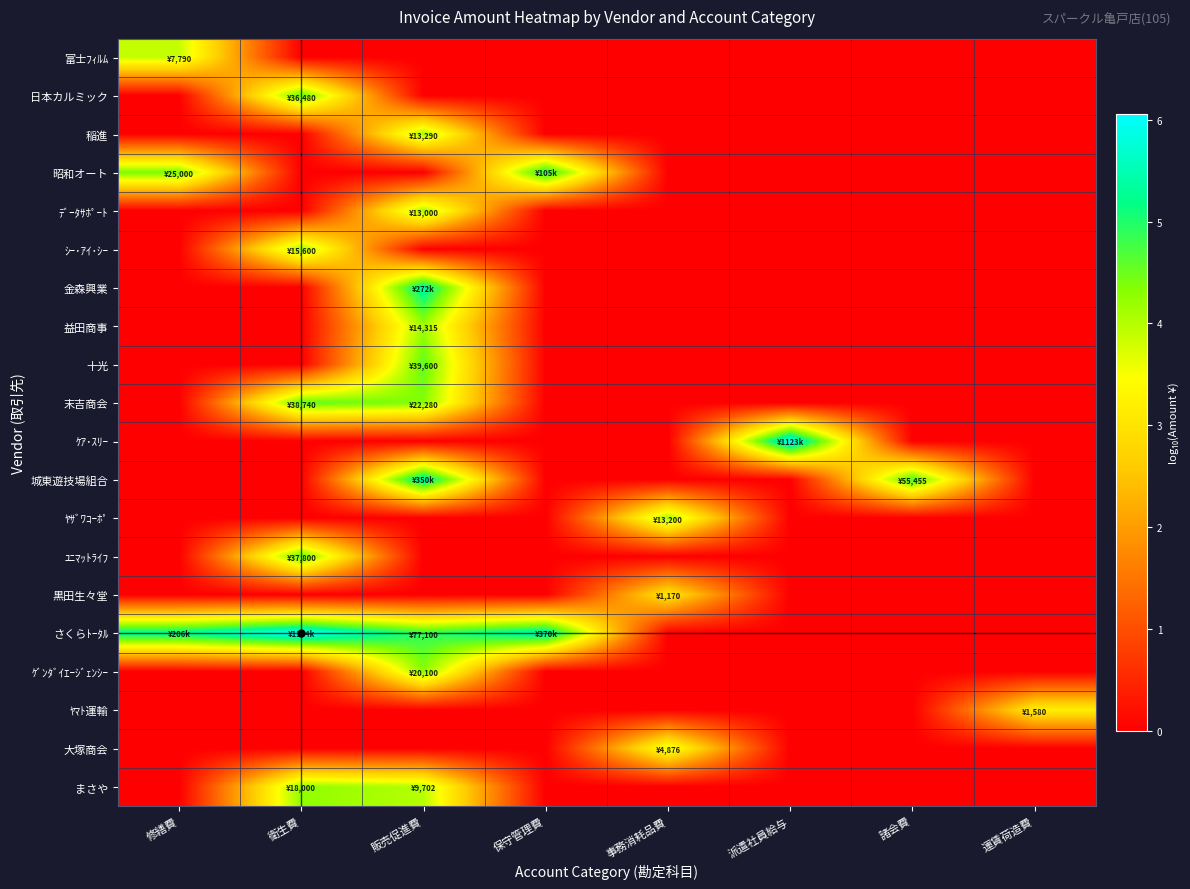

Which series has the widest spread of values?

さくらﾄｰﾀﾙ